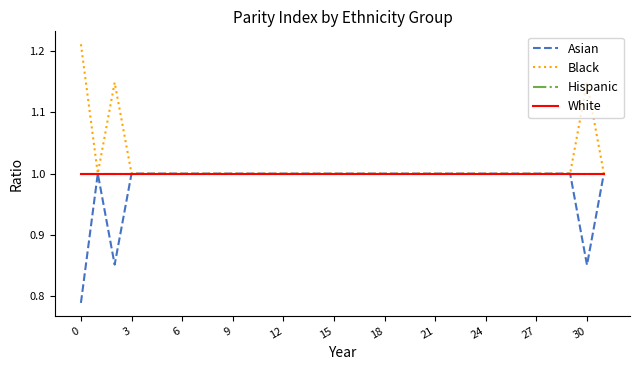

True or false: Hispanic and Black intersect in this chart.

False